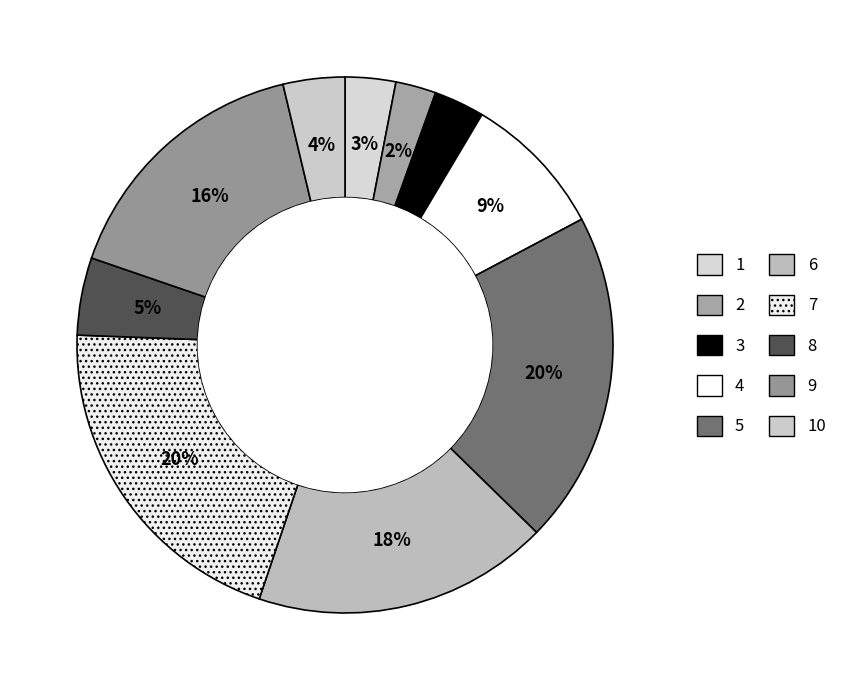

How many segments does this pie chart have?

10